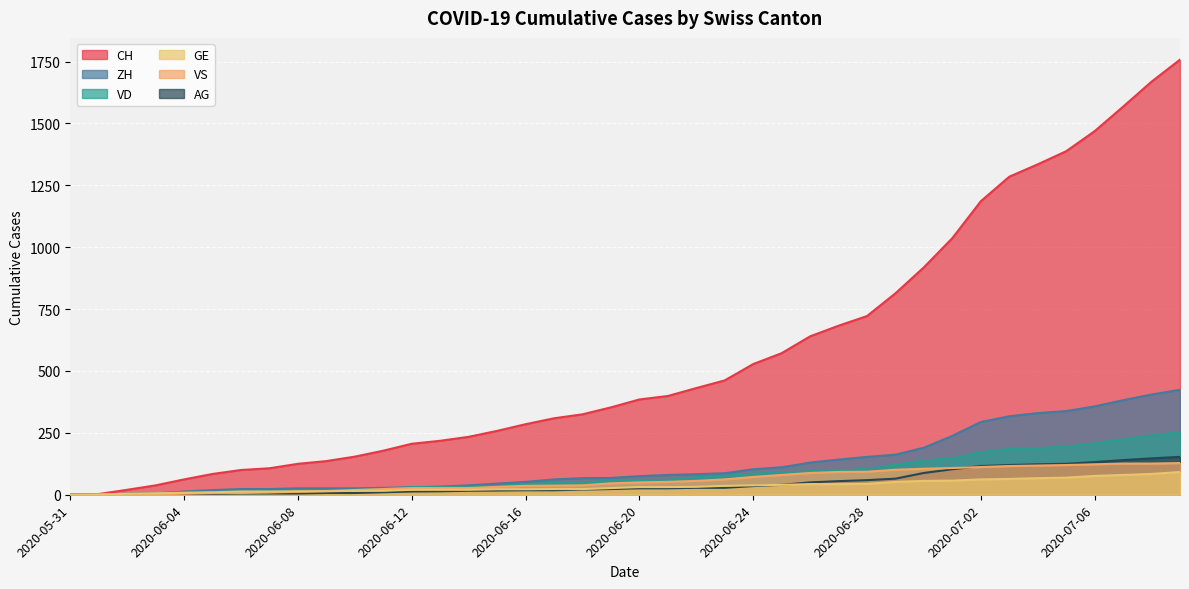

How many values in the VS series exceed 50?

19